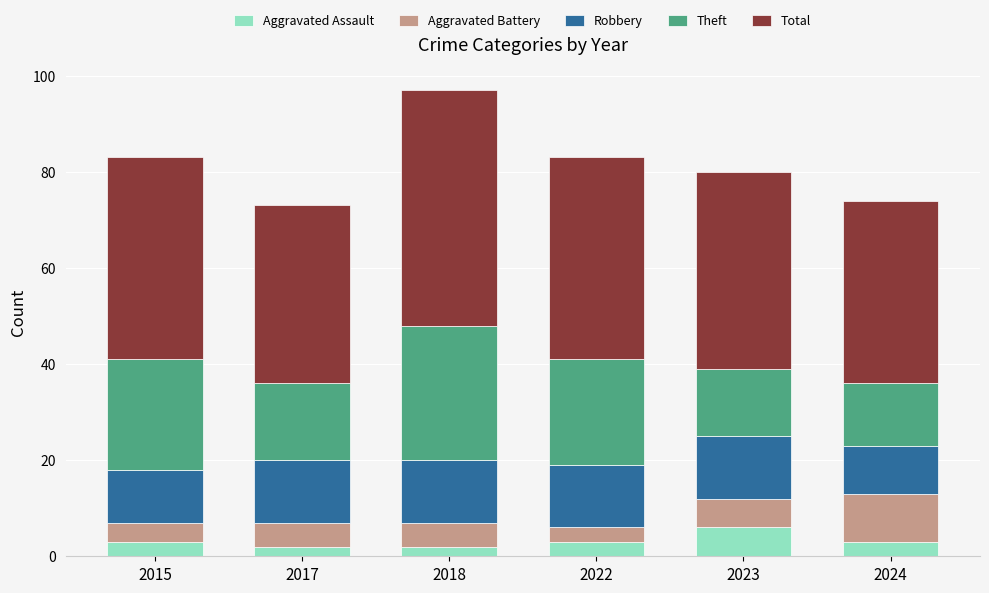

What is the sum of all Aggravated Assault values?

19